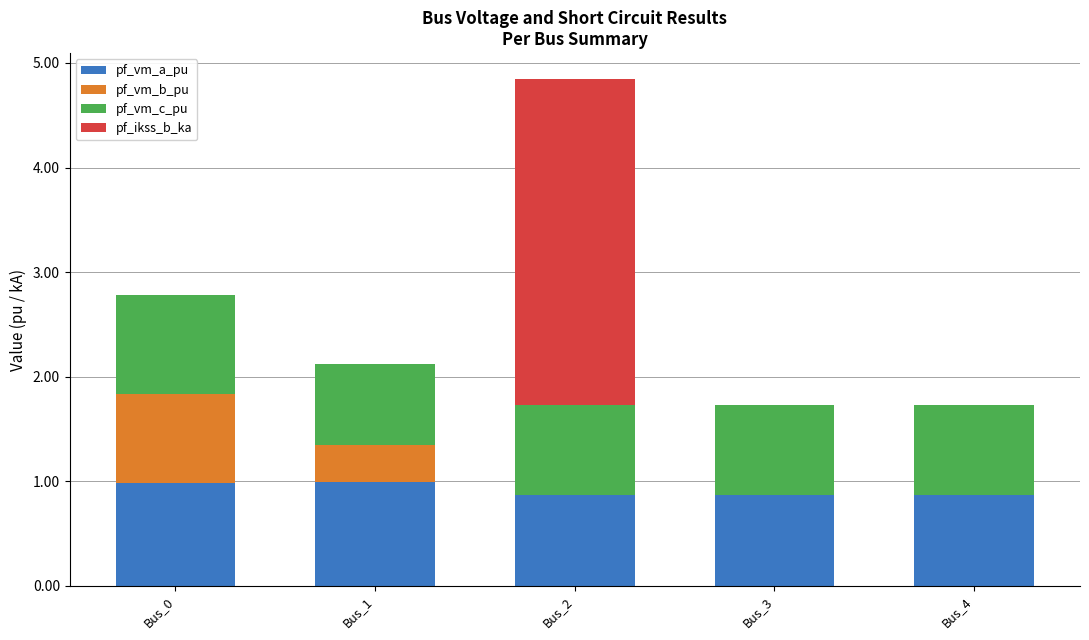

What are all the series names shown in the legend?

pf_vm_a_pu, pf_vm_b_pu, pf_vm_c_pu, pf_ikss_b_ka